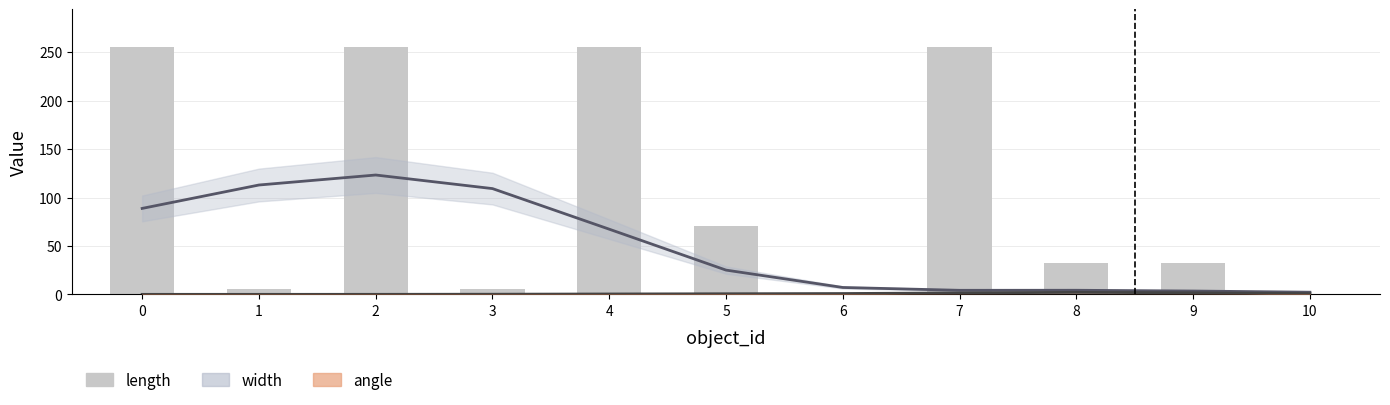

How many bars are there in total?

11